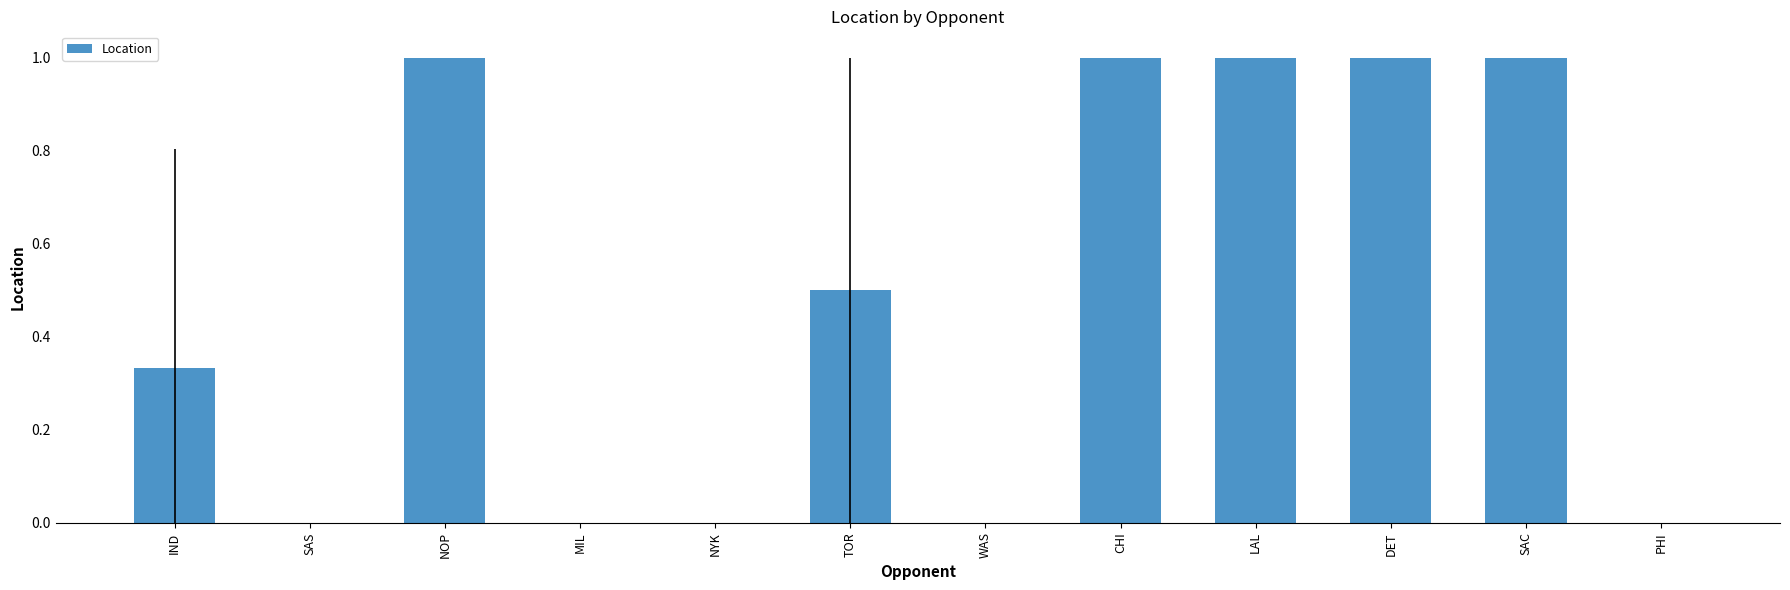

Approximately how many times larger is the value at DET compared to LAL?

1.0